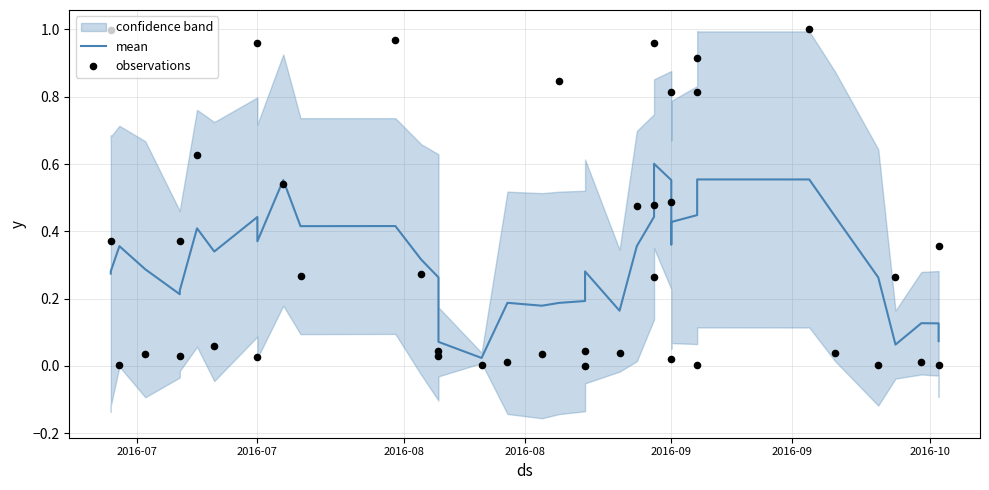

At how many categories does at least one series exceed 0?

40